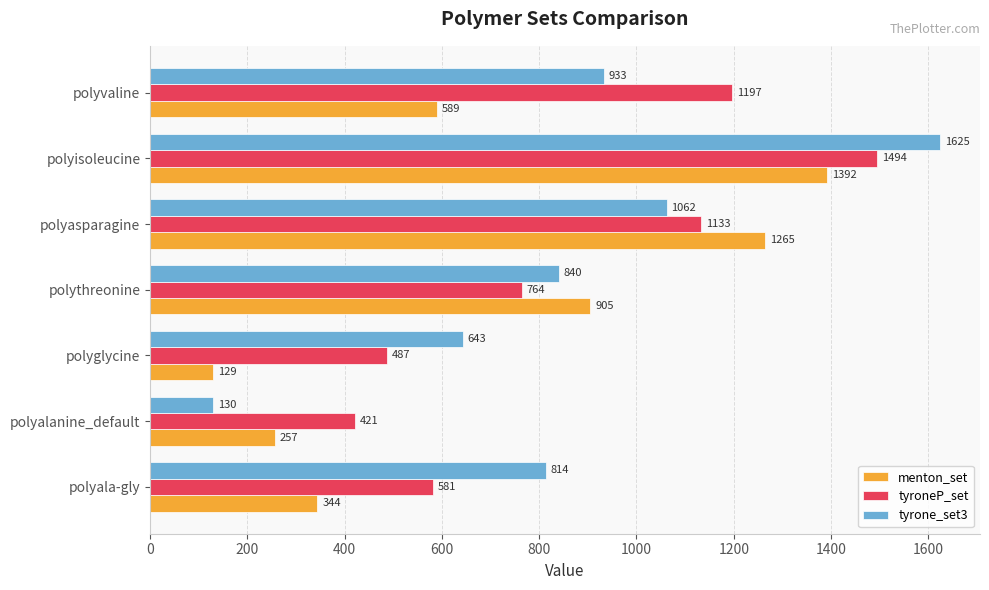

What is the difference between the maximum and minimum values in the menton_set series?

1263